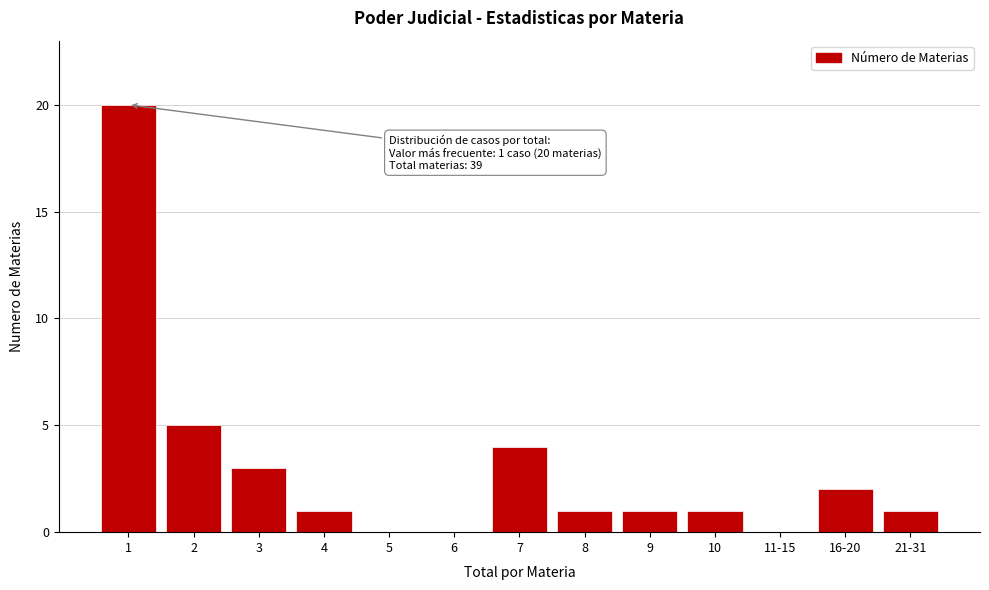

Reading left to right, what are all the values shown in this chart?

1=20	2=5	3=3	4=1	5=0	6=0	7=4	8=1	9=1	10=1	11-15=0	16-20=2	21-31=1